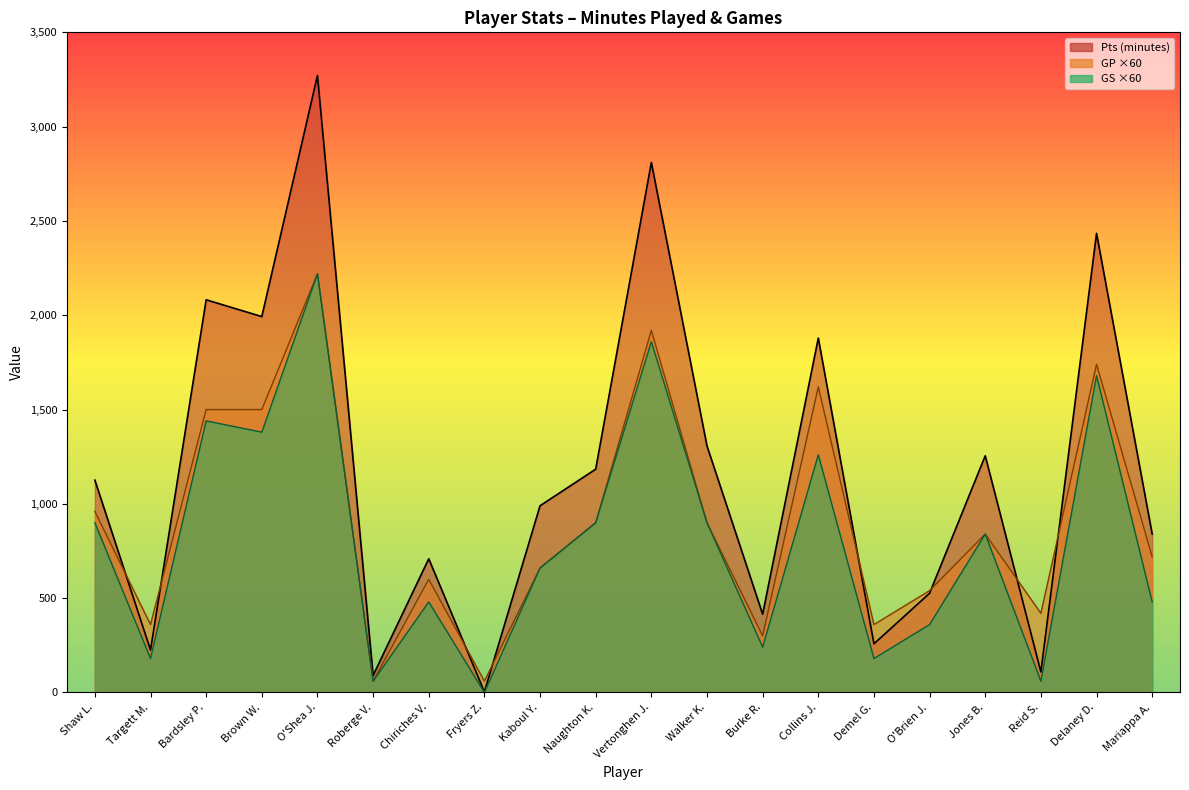

Is the value of GP at Shaw L. greater than the value of GS at Reid S.?

Yes